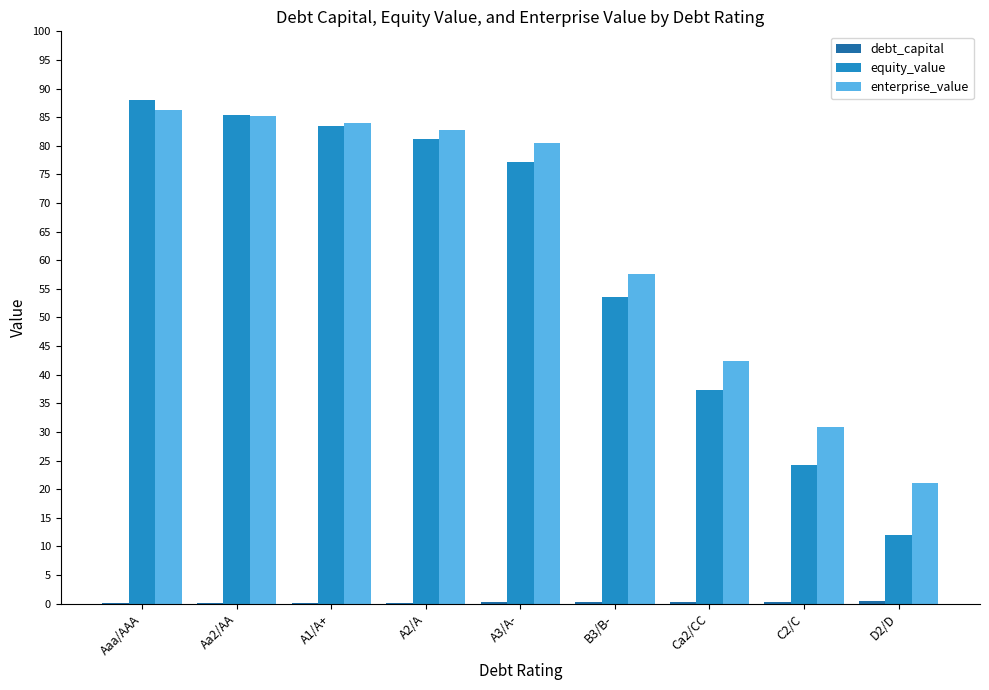

How many data points does each series have?

9